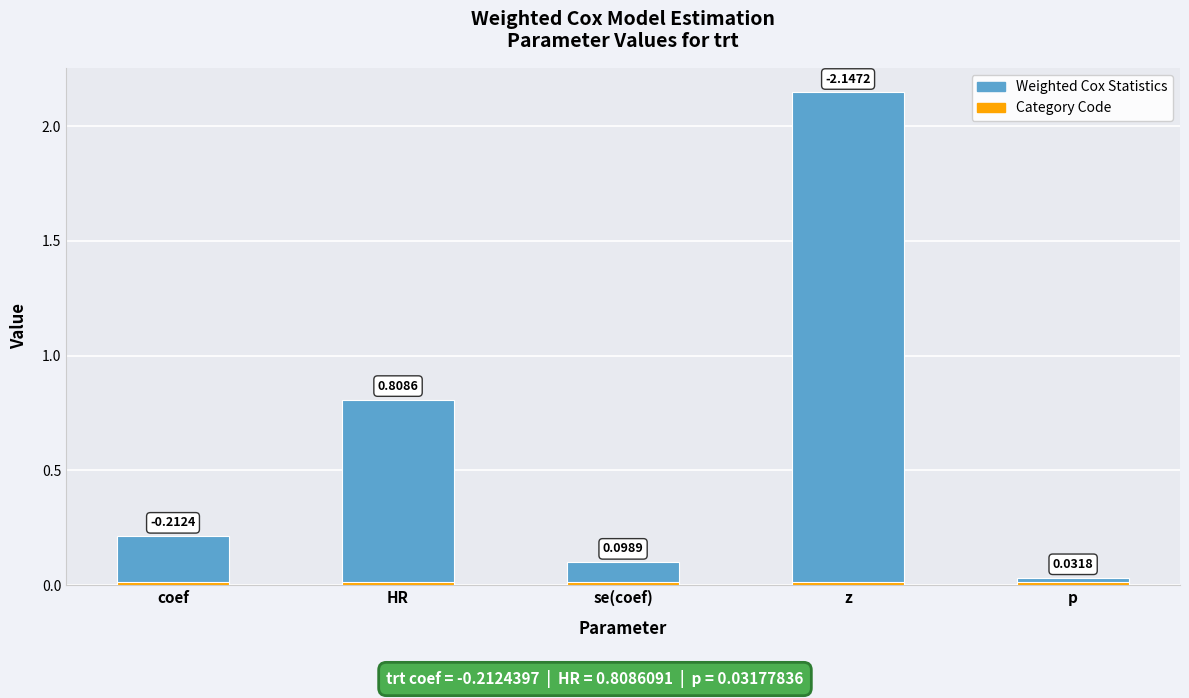

How many groups of bars are there?

5